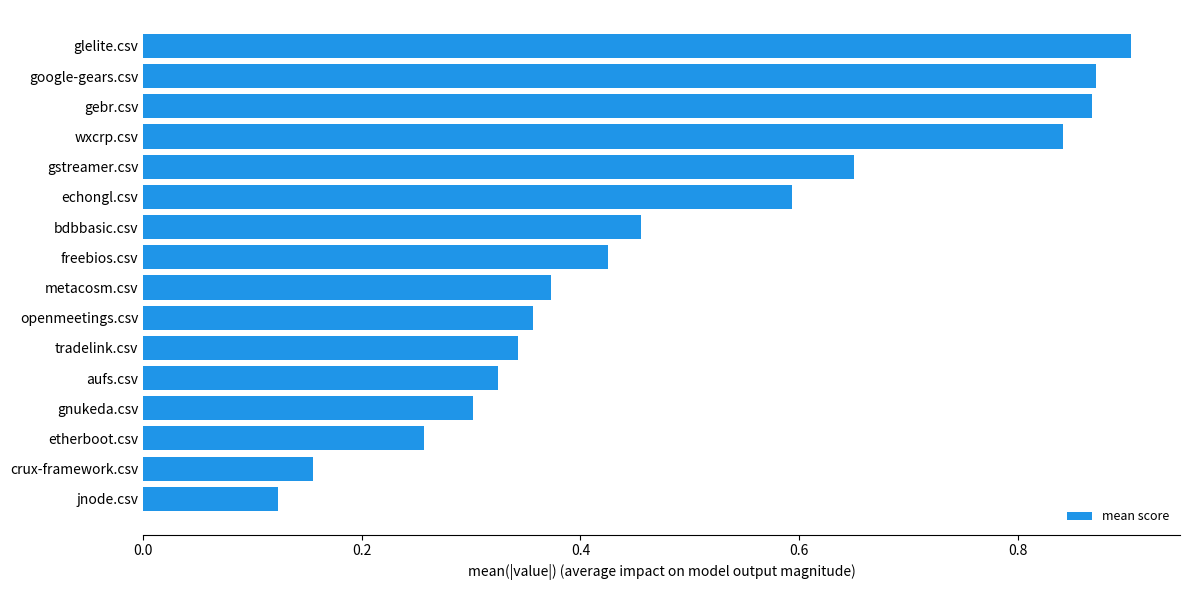

At which label is the value closest to 0?

jnode.csv